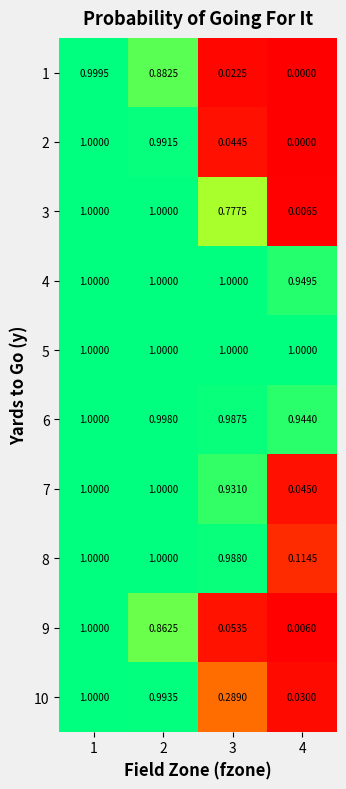

Is the value of 1 at 2 greater than the value of 7 at 1?

No